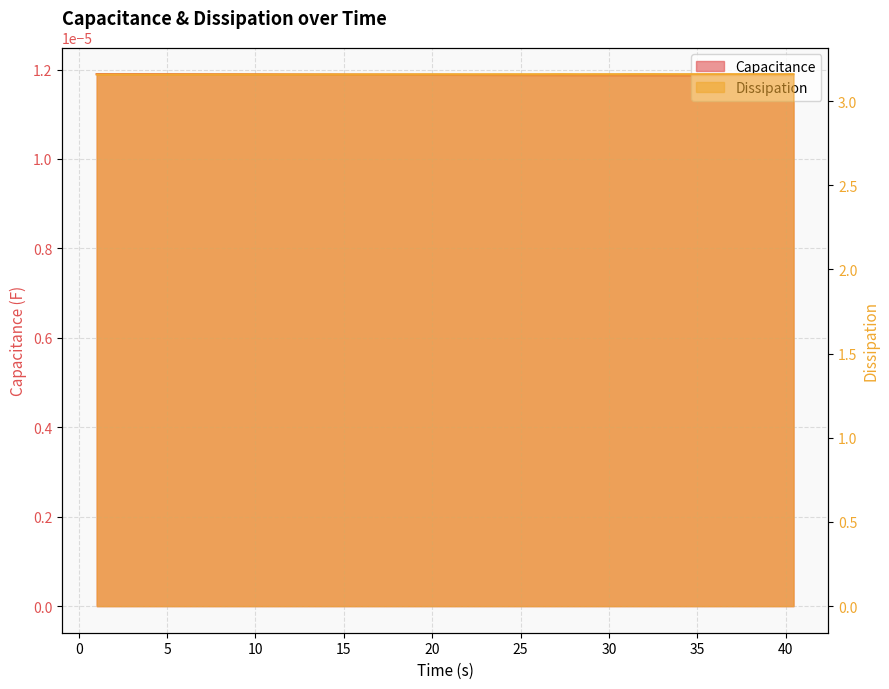

Rank the categories by value from highest to lowest.

32.35775303840637, 38.41733622550964, 31.34782981872559, 27.30810832977295, 33.36768317222595, 40.43719625473022, 36.39747738838196, 35.38754272460938, 34.37761664390564, 37.40740871429443, 39.42726850509644, 29.32796335220337, 30.33789324760437, 26.29817676544189, 24.27831816673279, 28.31803822517395, 25.28824400901794, 23.2683892250061, 21.24852323532104, 20.23859930038452, 22.25845956802368, 19.22867012023926, 18.21873497962952, 17.20880556106567, 14.17901539802551, 16.19887971878052, 15.18894791603088, 13.16908049583435, 9.099364519119263, 8.089434623718262, 10.10929465293884, 11.13922667503357, 12.1591522693634, 7.079508066177368, 6.069577932357788, 2.02986216545105, 3.039790868759155, 5.059645175933838, 4.049715280532837, 1.019924640655518